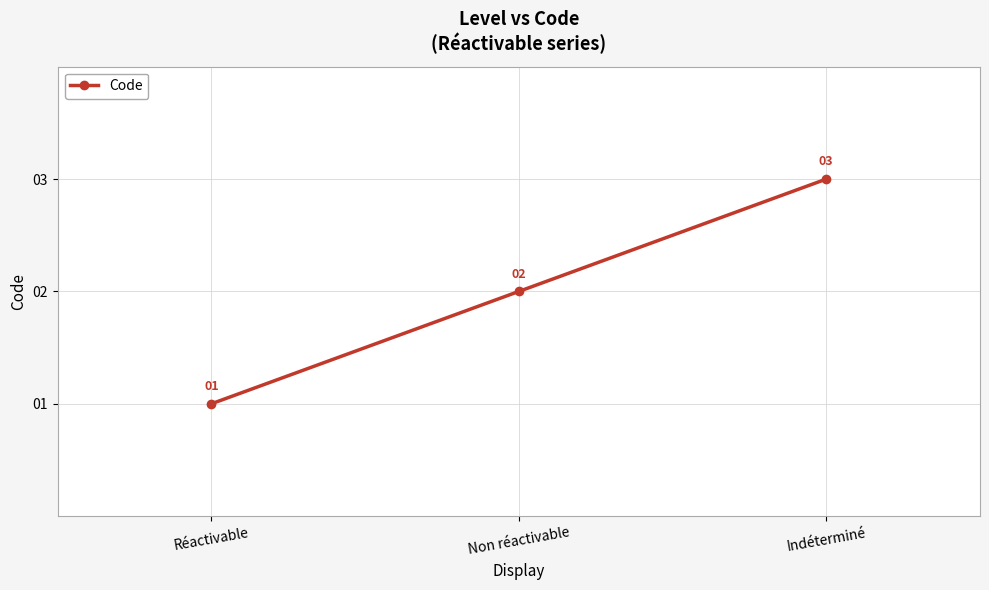

What is the label of the 2nd point from the left?

Non réactivable